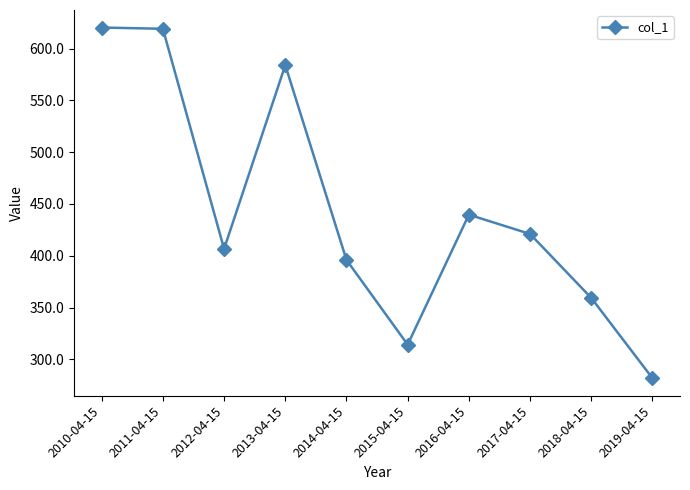

True or false: the data shows 359.3 at 2018-04-15.

True